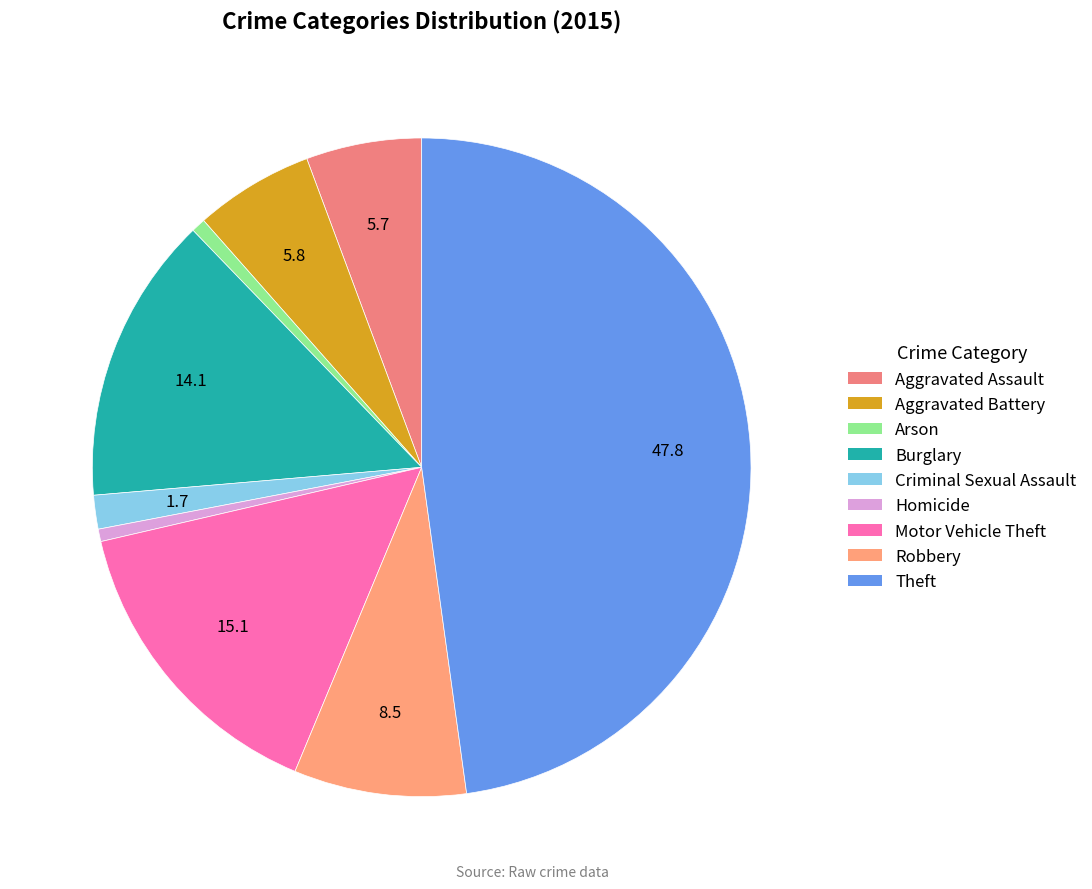

Which category has the biggest portion of the pie?

Theft